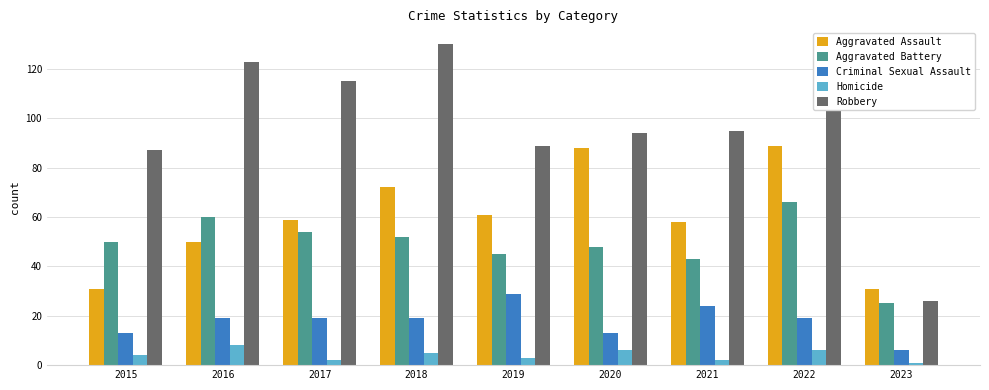

How many values in the Aggravated Battery series are below 50?

4